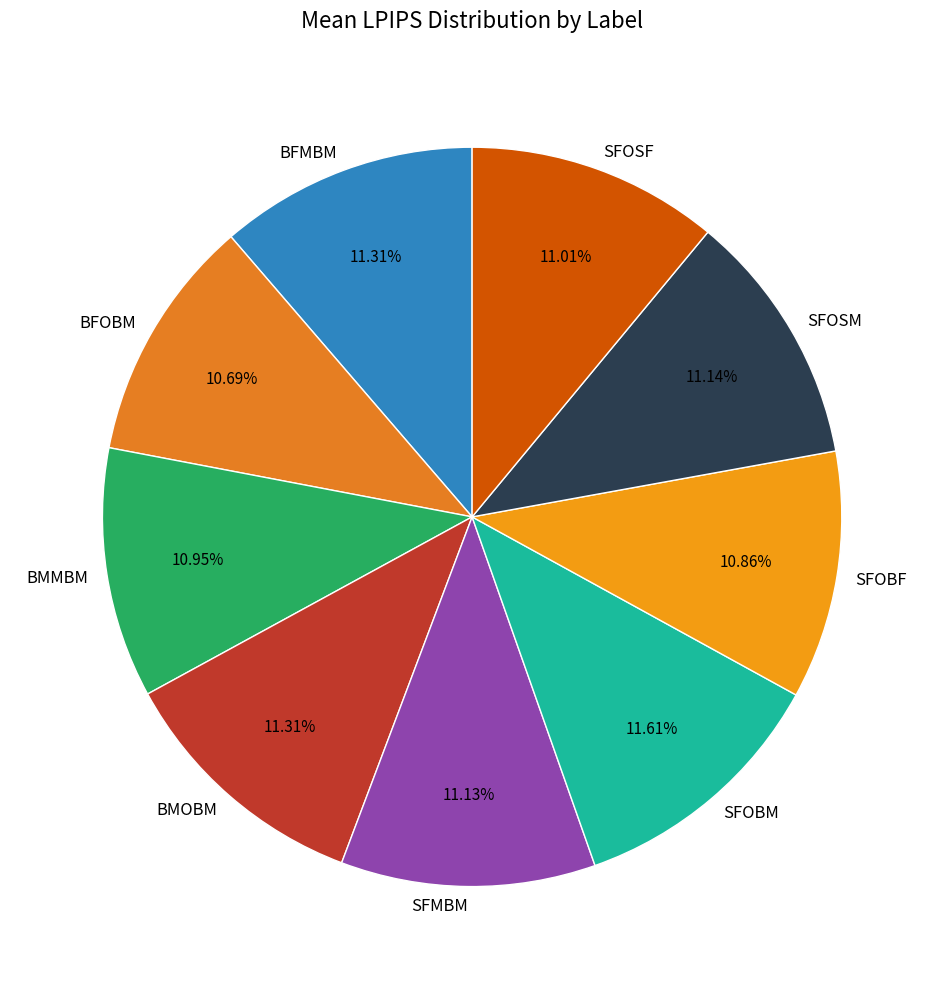

Does BFMBM account for over 50% of the chart?

No